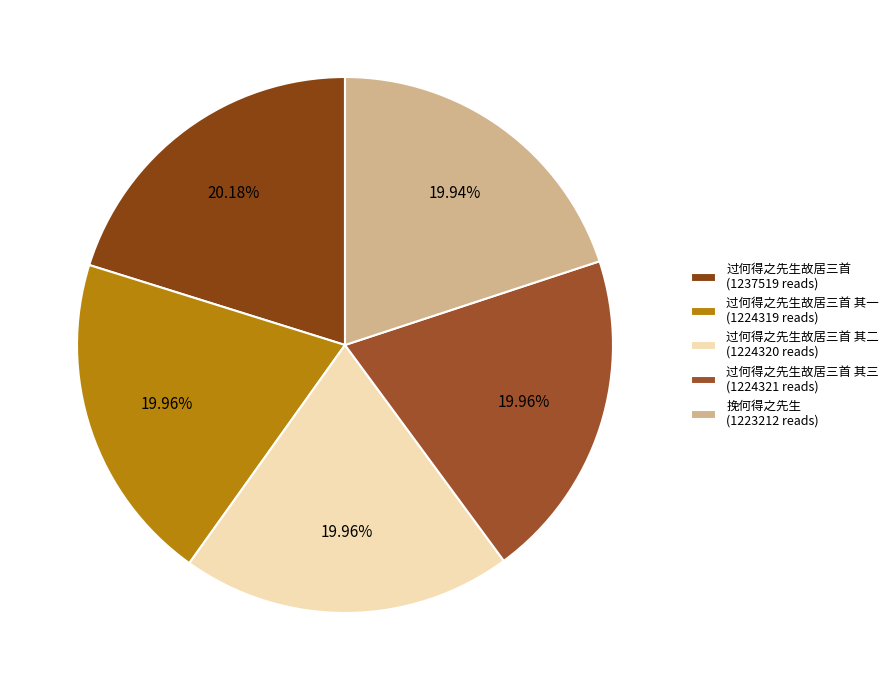

To the nearest percent, what is the average slice percentage?

20%